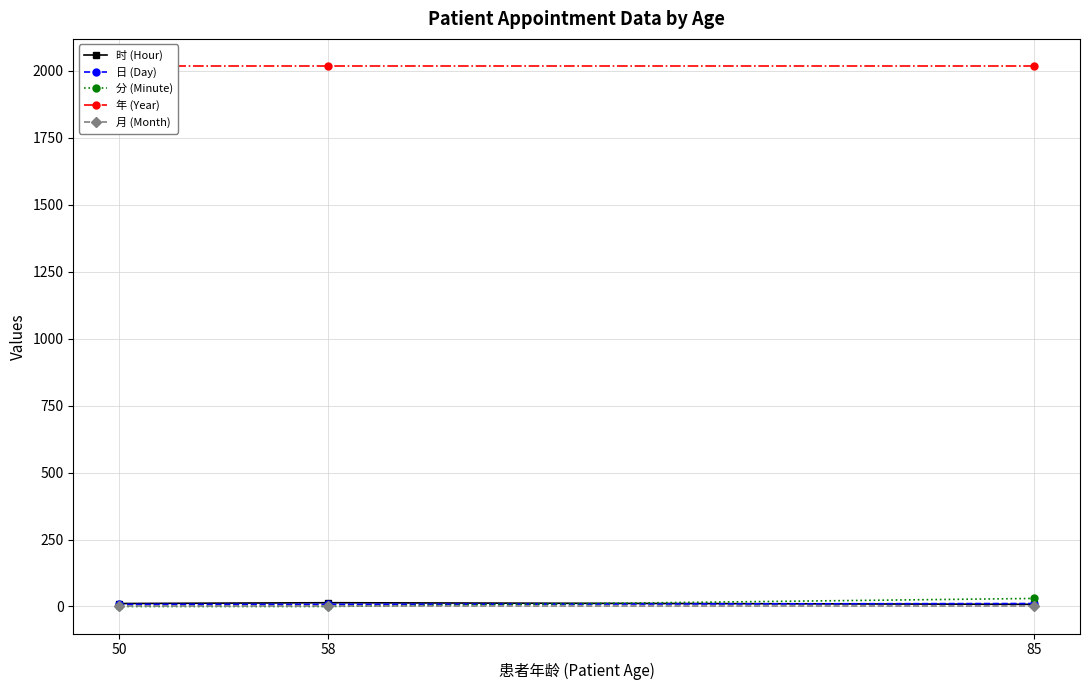

Which series has the widest spread of values?

分 (Minute)